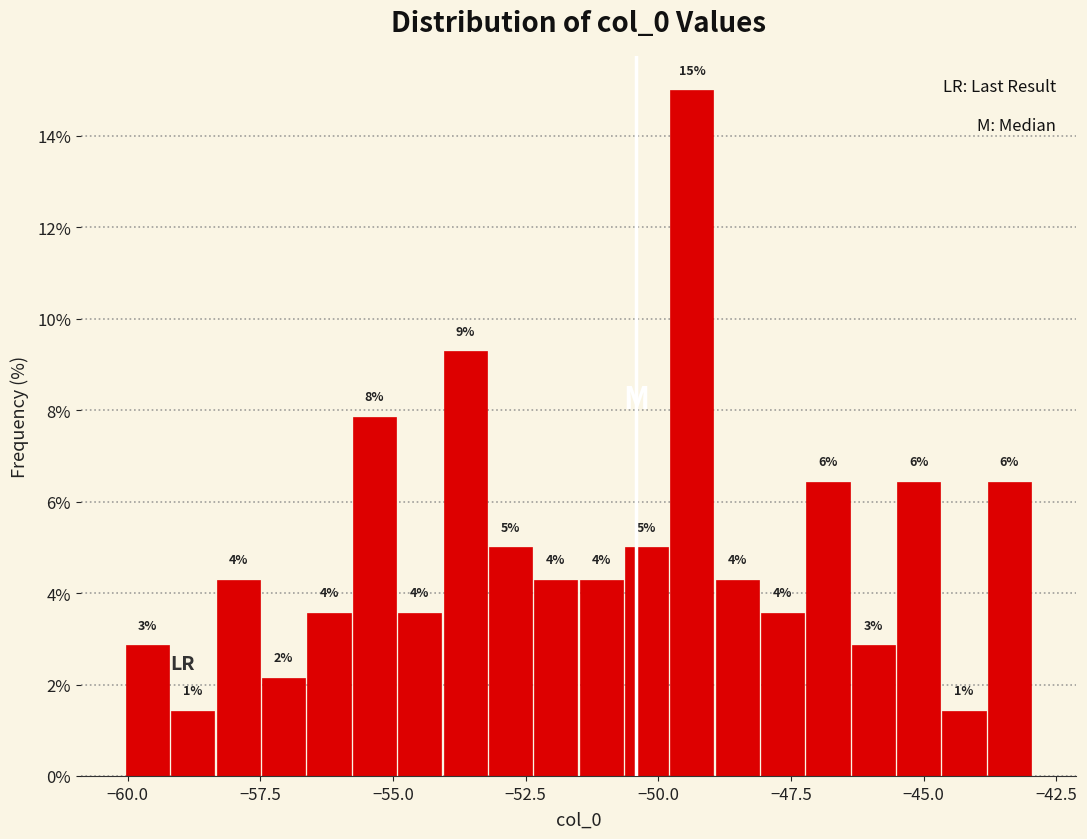

Around what value on the x-axis is the tallest bar? Give the approximate position of its centre, as read against the axis.

-49.5